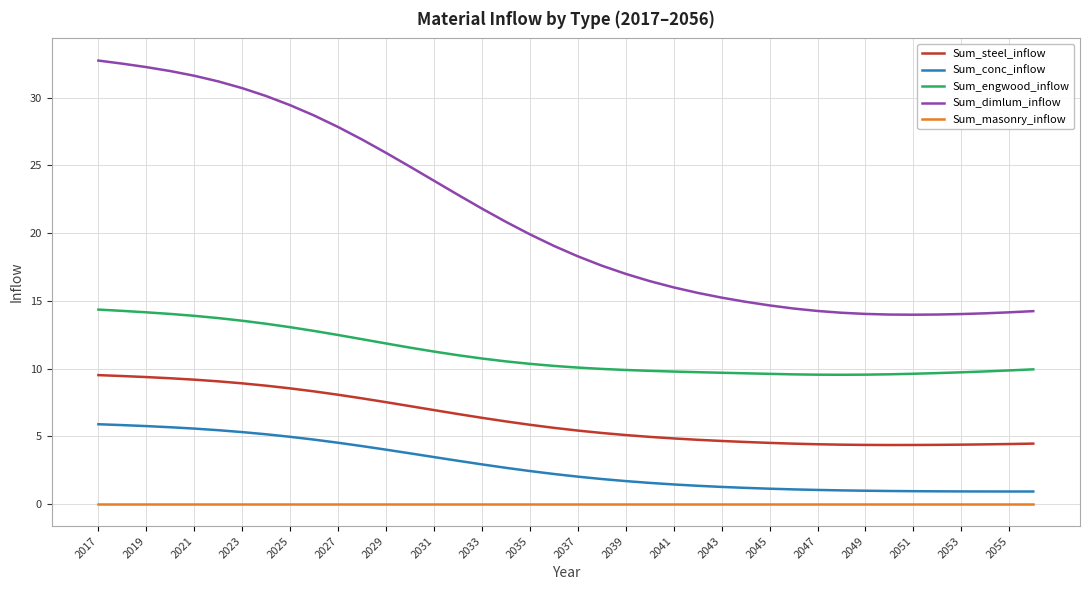

What is the difference between the maximum and minimum values in the Sum_steel_inflow series?

5.2